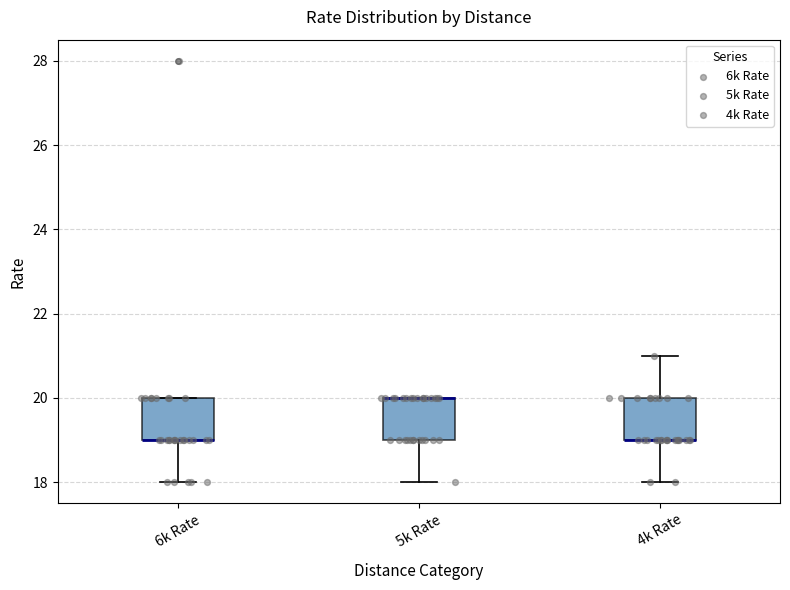

Where does the lower whisker of the box for 6k Rate end on the y-axis? The values are not printed on the chart, so give them approximately, as read against the axis.

18